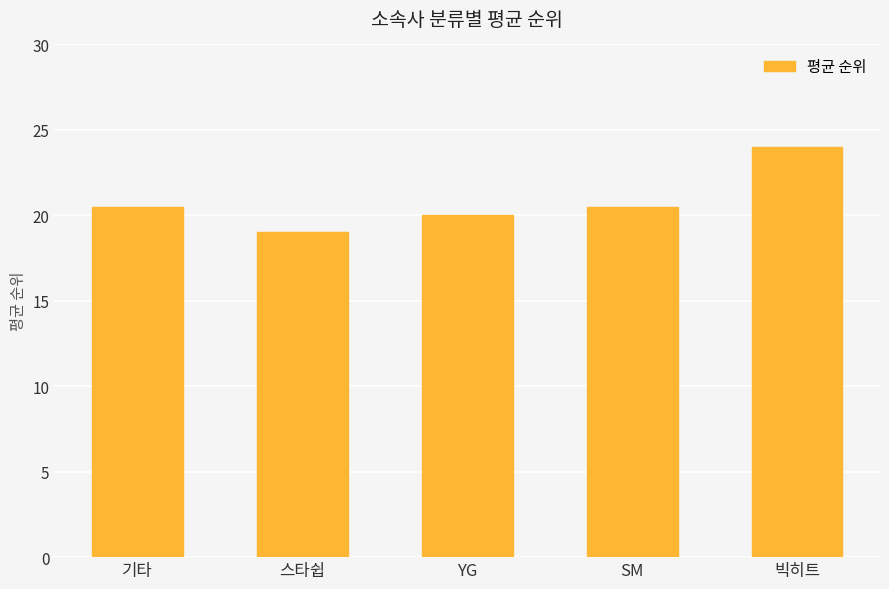

Reading left to right, what are all the values shown in this chart?

기타=20.5	스타쉽=19.0	YG=20.0	SM=20.5	빅히트=24.0